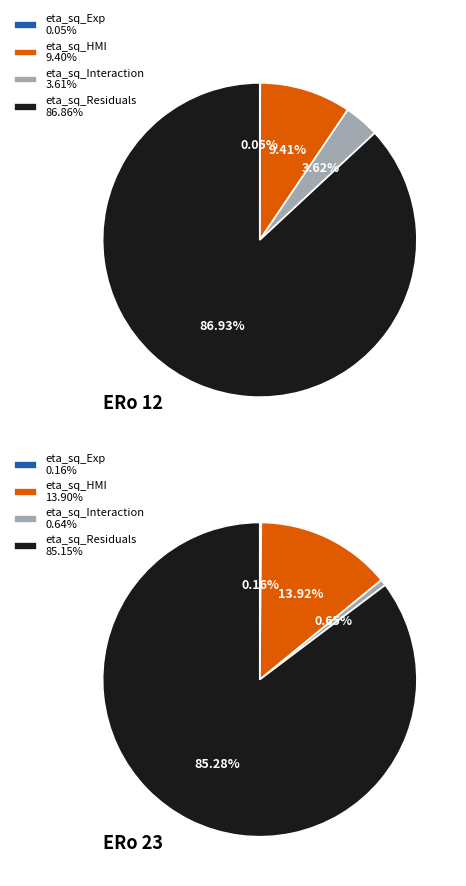

Which series has the largest range (max minus min)?

eta_sq_HMI